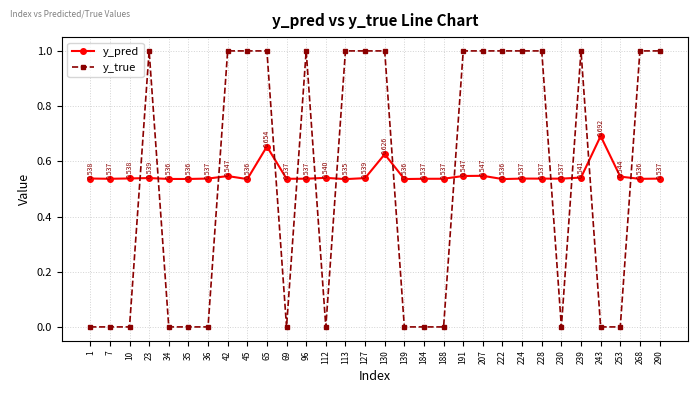

True or false: y_pred has more than 0 points higher than both neighbors.

True